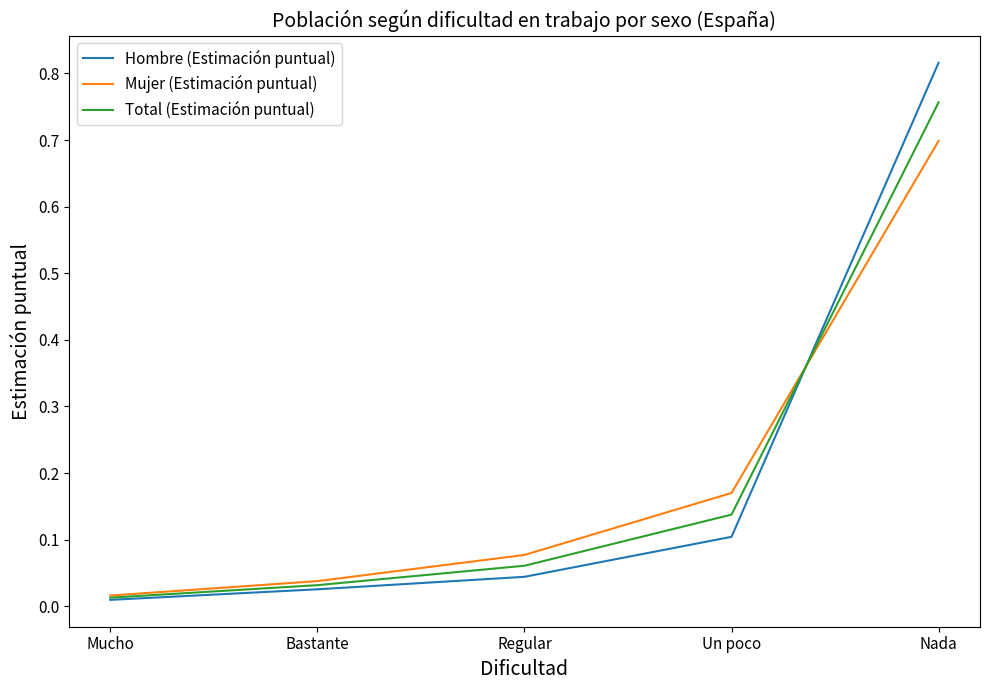

Which series has the widest spread of values?

Hombre (Estimación puntual)